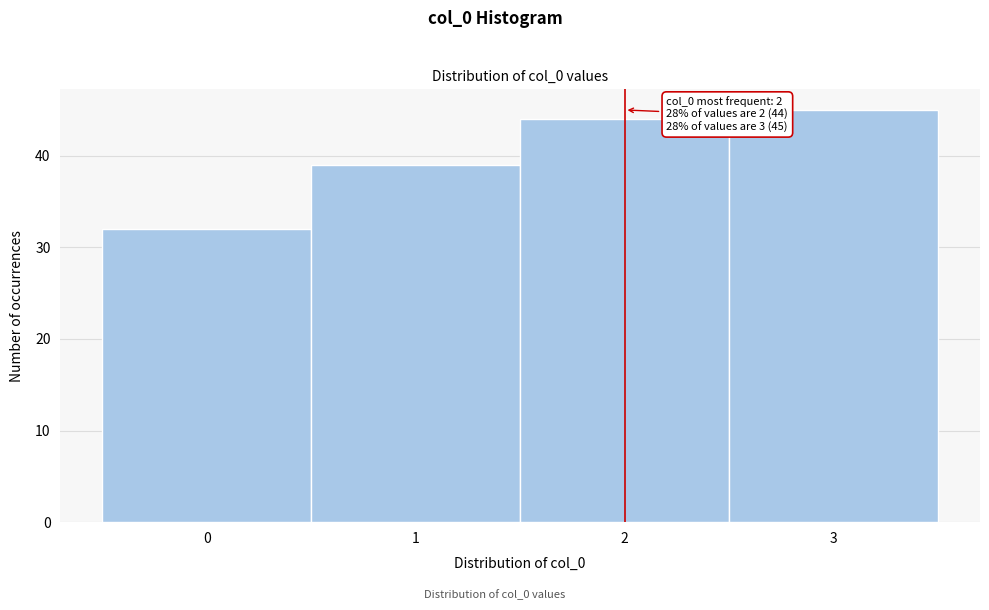

Reading right to left, extract all data points from this chart.

3=45	2=44	1=39	0=32